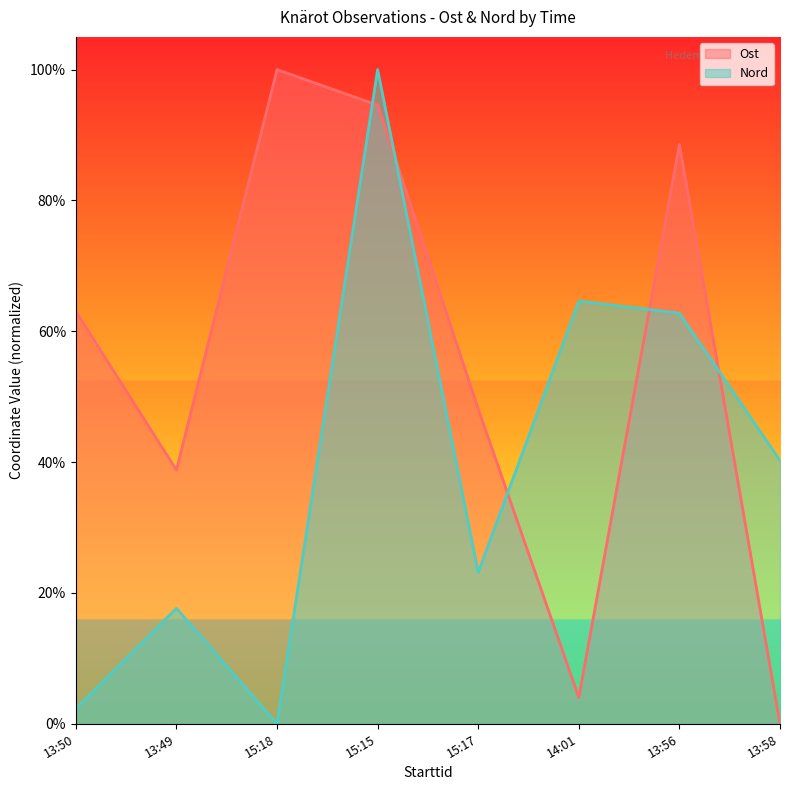

What is the total value across all series at 15:17?

0.7